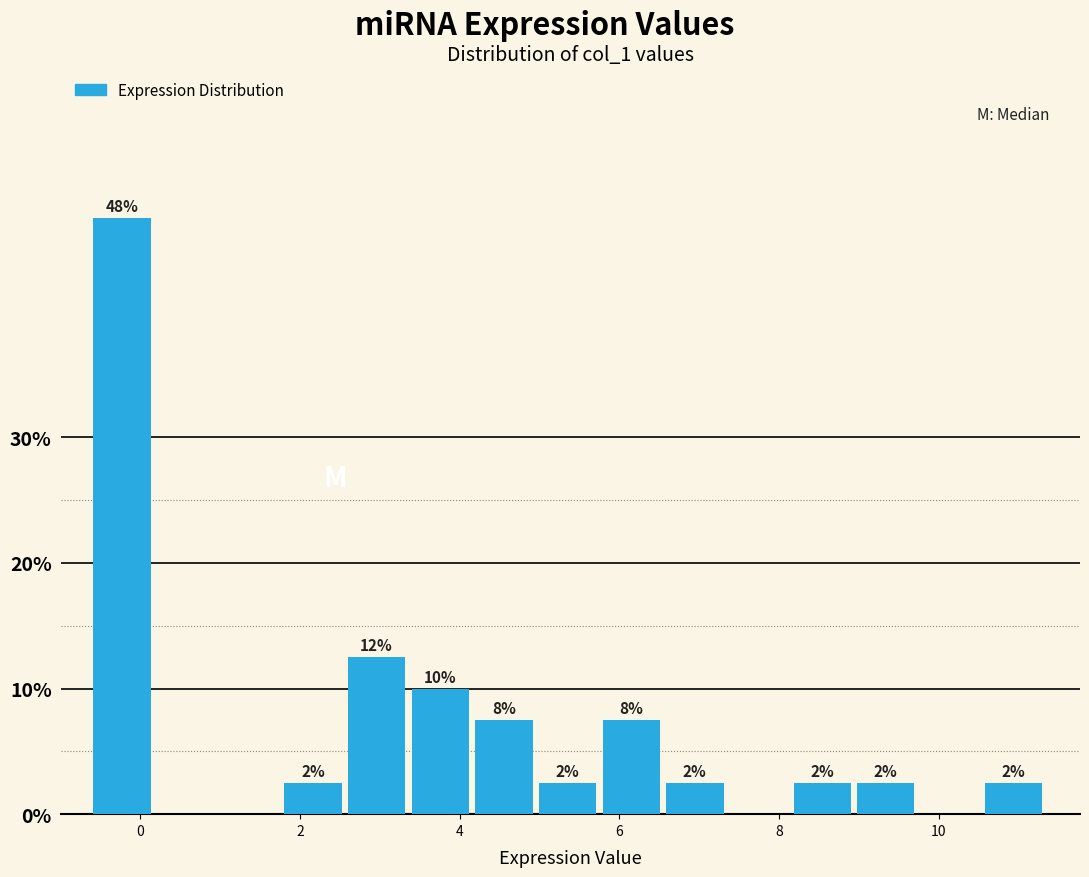

Around what value on the x-axis is the tallest bar? Give the approximate position of its centre, as read against the axis.

-0.2